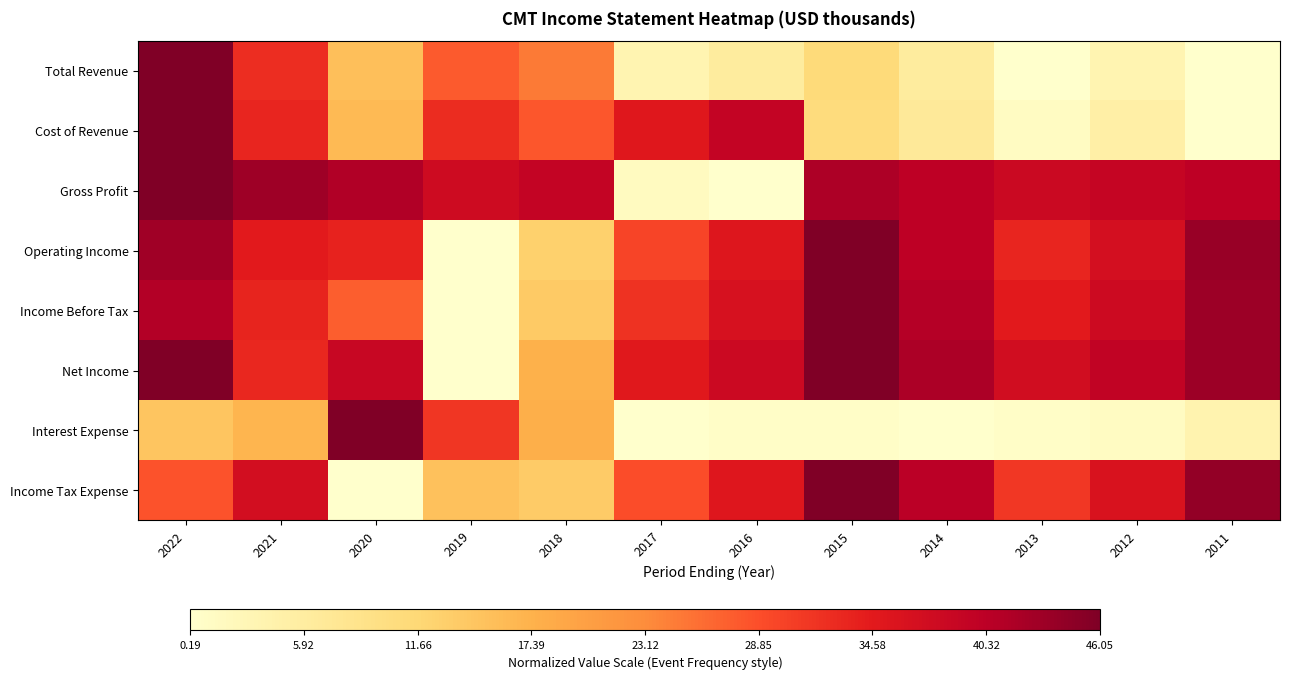

At which category is the sum across all series the highest?

2022